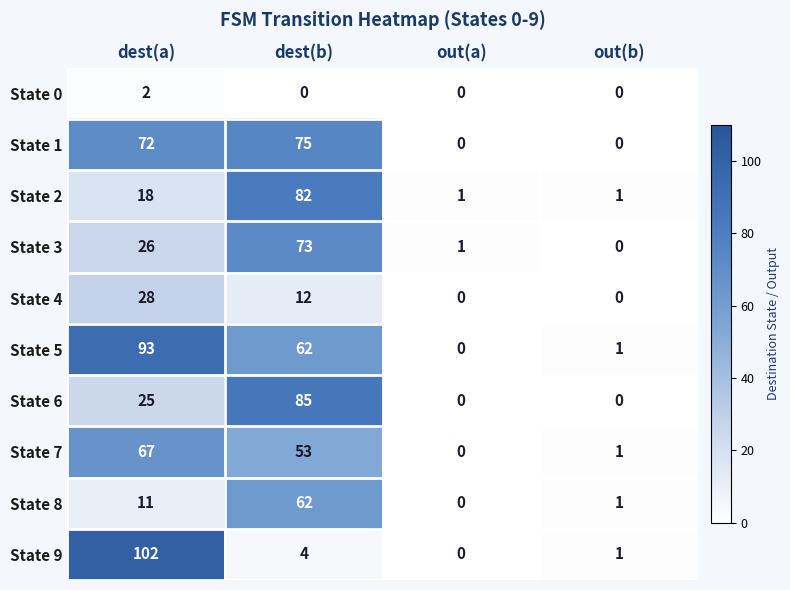

What is the spread (max minus min) of values at out(a)?

1